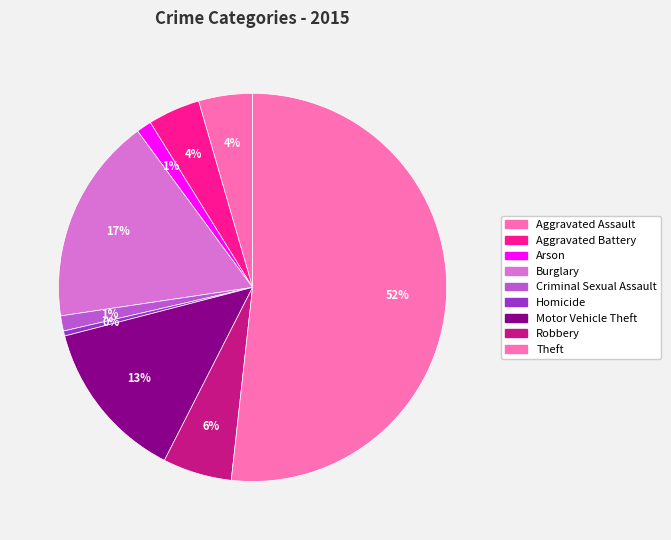

Do Aggravated Battery and Homicide together represent more than half of the pie?

No